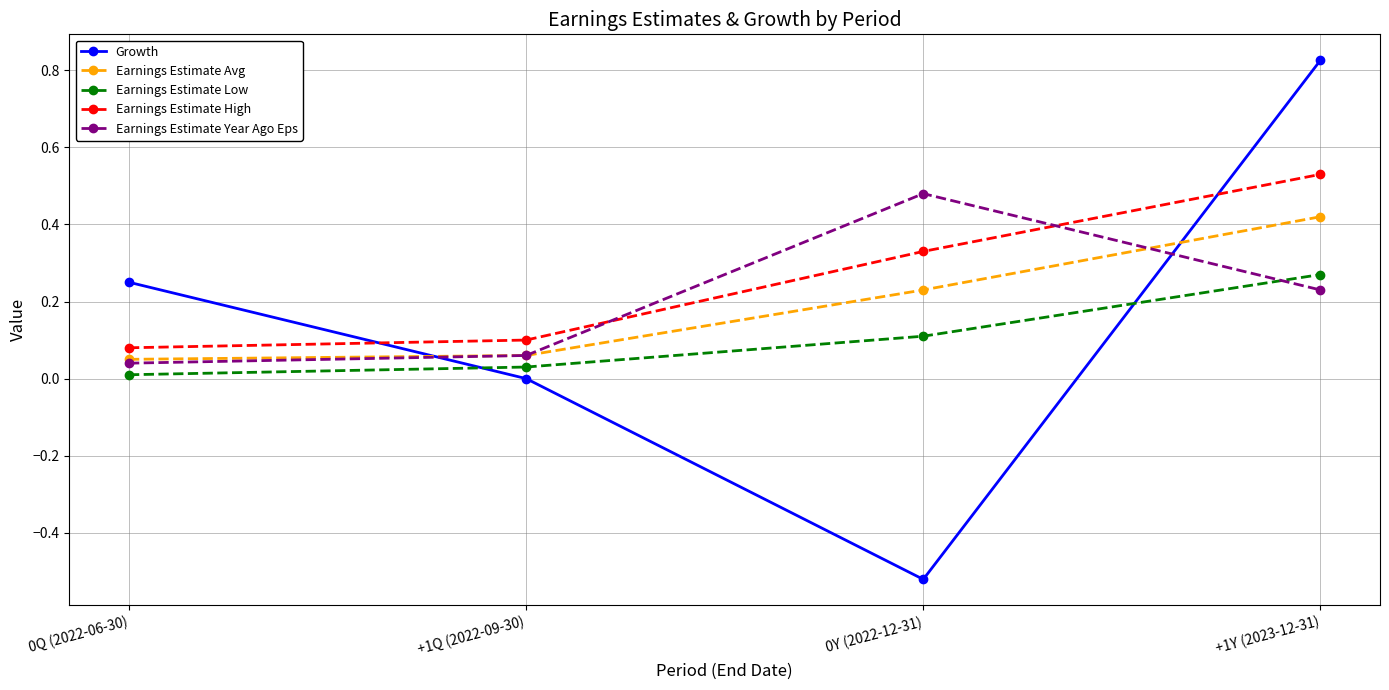

Which category has the highest value in the Earnings Estimate Low series?

+1Y (2023-12-31)